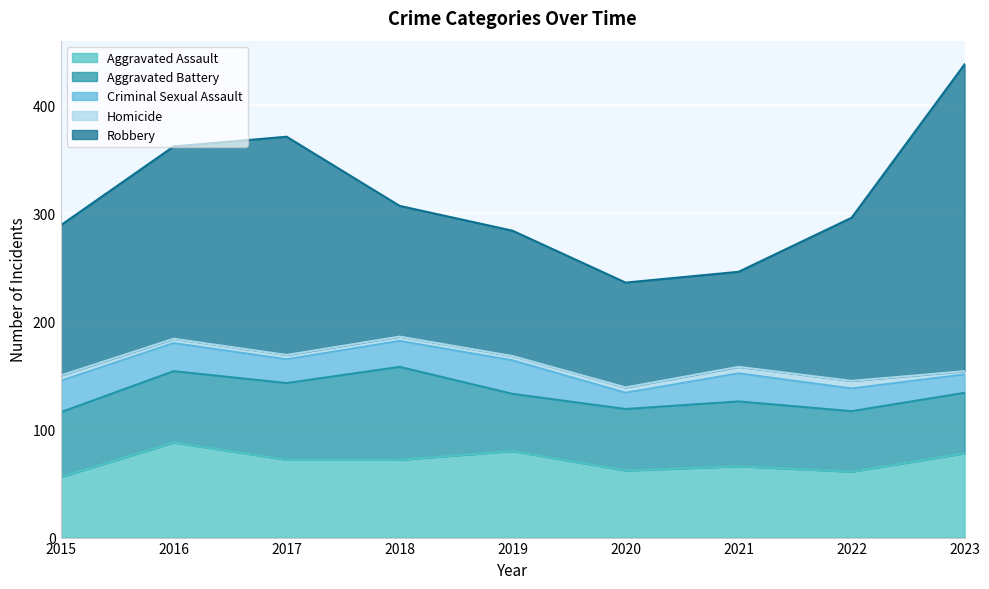

Reading right to left, extract all data points from this chart.

Aggravated Assault: 2023=78	2022=61	2021=66	2020=62	2019=80	2018=72	2017=72	2016=88	2015=56
Aggravated Battery: 2023=56	2022=56	2021=60	2020=57	2019=53	2018=86	2017=71	2016=66	2015=60
Criminal Sexual Assault: 2023=17	2022=21	2021=26	2020=15	2019=31	2018=24	2017=22	2016=26	2015=29
Homicide: 2023=3	2022=7	2021=6	2020=5	2019=4	2018=4	2017=4	2016=4	2015=5
Robbery: 2023=284	2022=151	2021=88	2020=97	2019=116	2018=121	2017=202	2016=178	2015=139